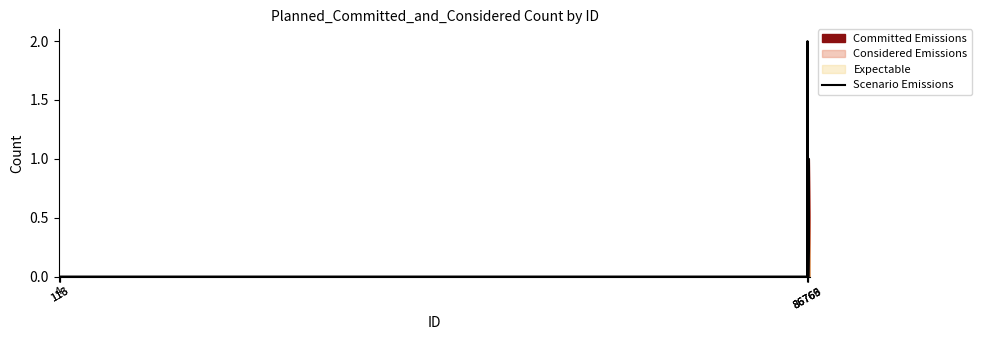

How many points are higher than both their immediate neighbors (excluding endpoints)?

3